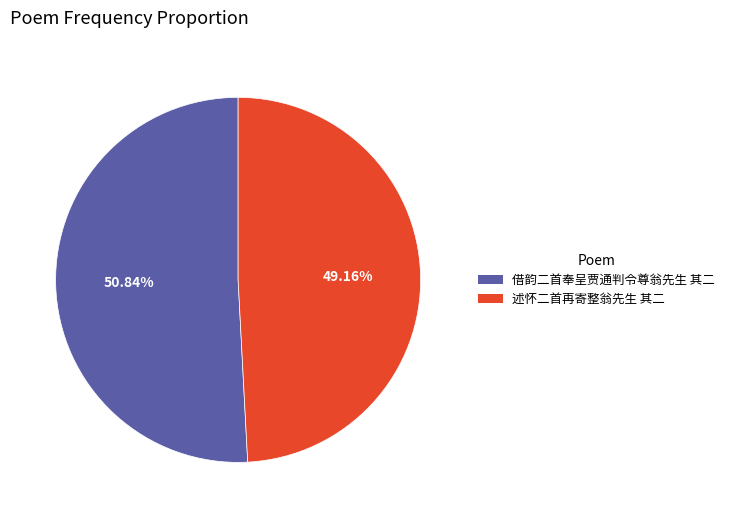

Which category has the smallest portion of the pie?

述怀二首再寄整翁先生 其二